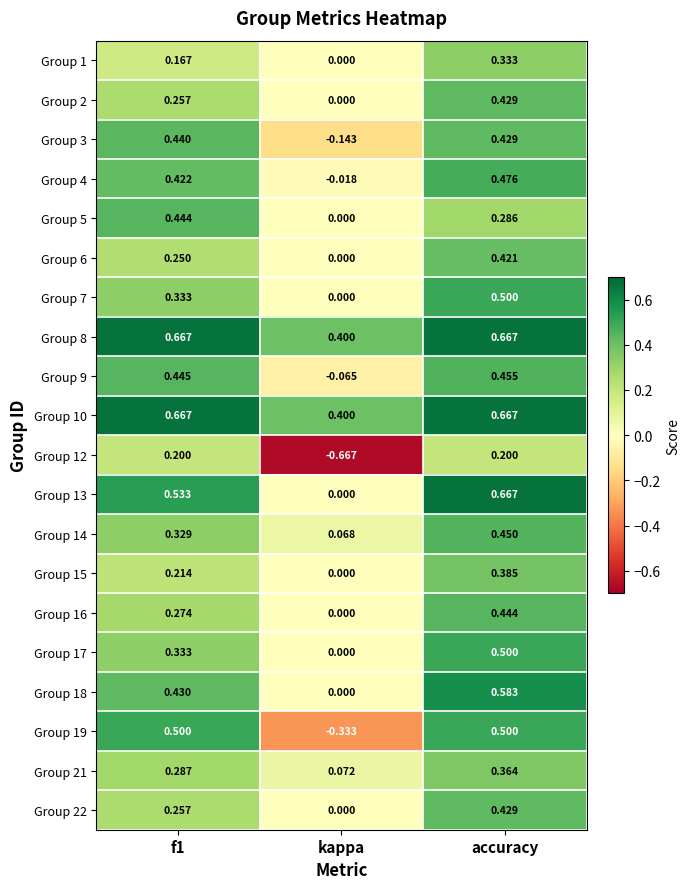

At which category is the sum across all series the highest?

accuracy